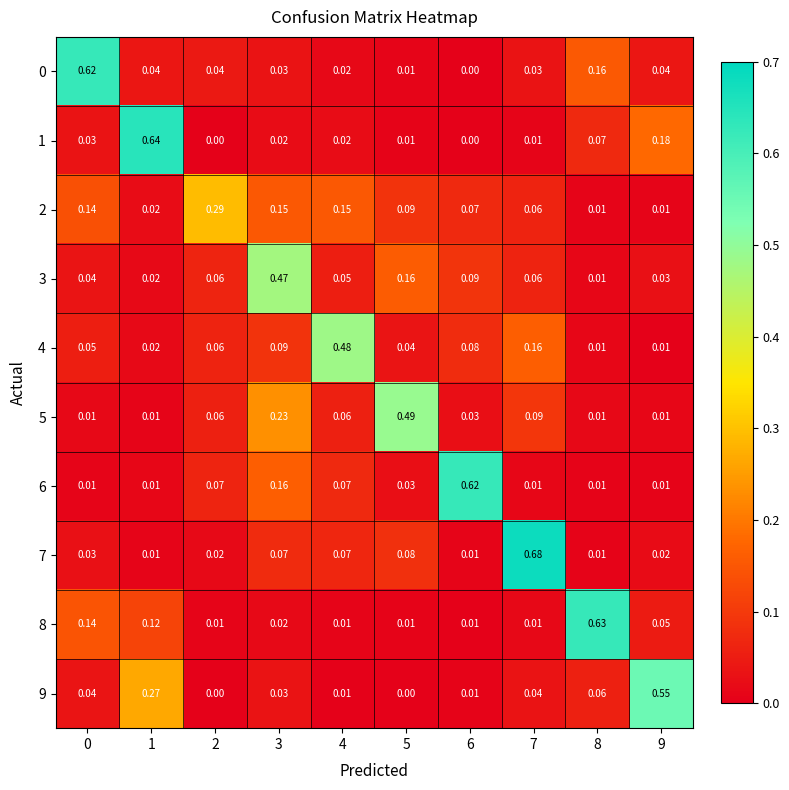

Is the value of 0 at 8 greater than the value of 9 at 5?

Yes